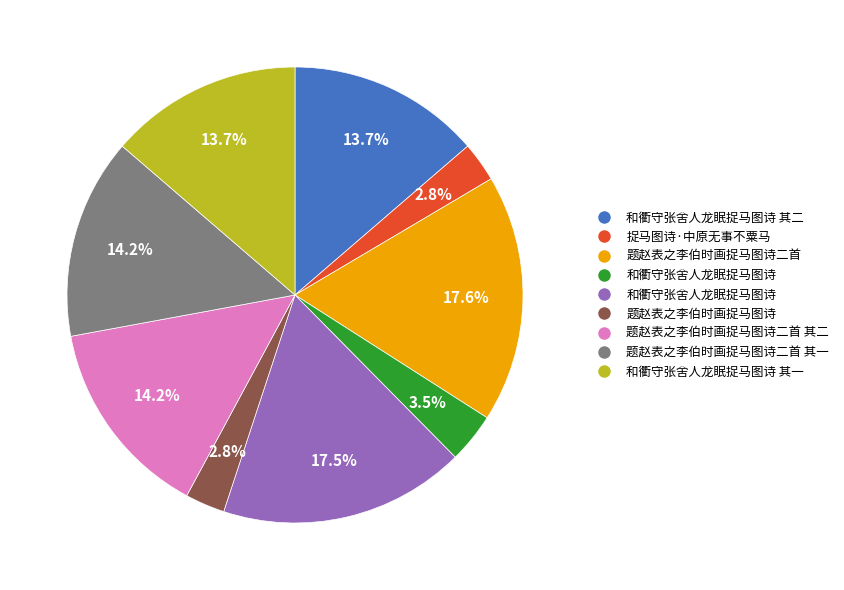

Is there a majority slice in this chart?

No